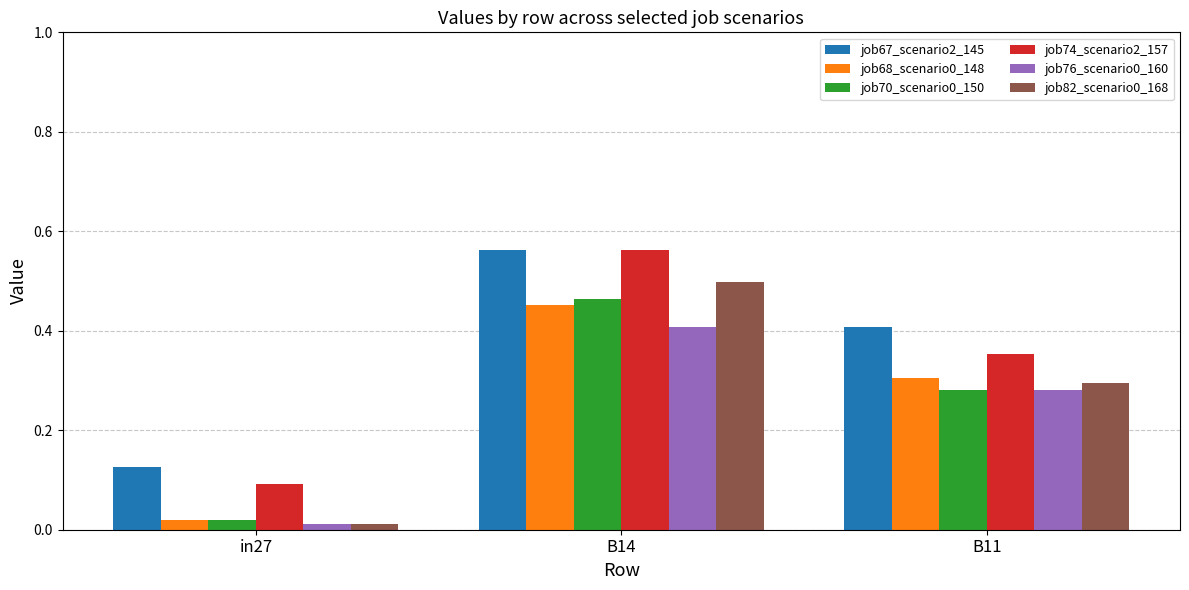

The value of job76_scenario0_160 at B11 is 0.3. True or false?

True